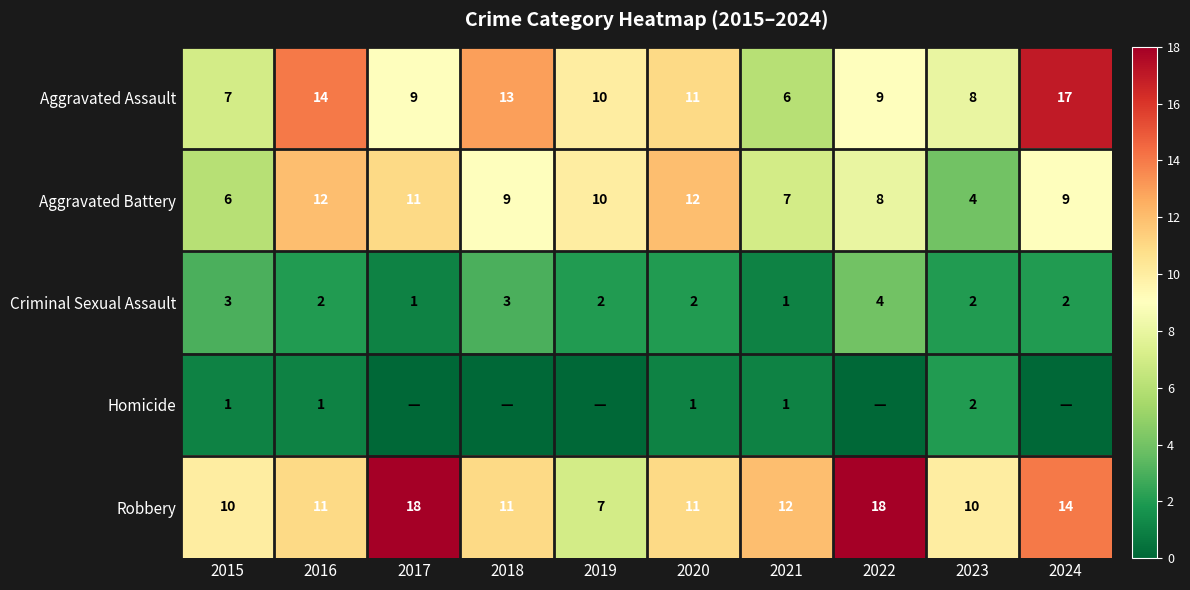

At which category is the sum across all series the highest?

2024